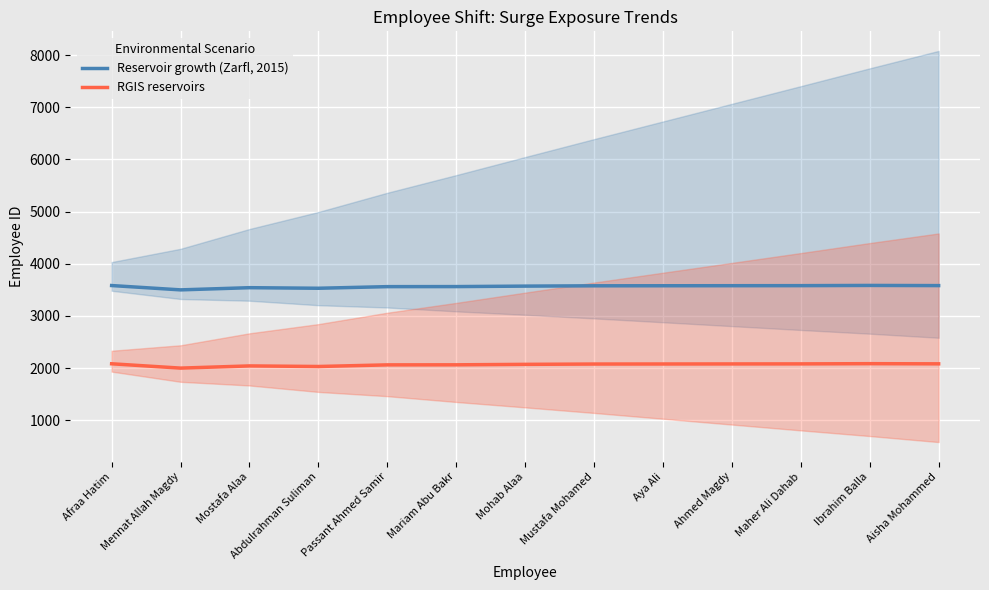

What position from the right is Mohab Alaa?

7